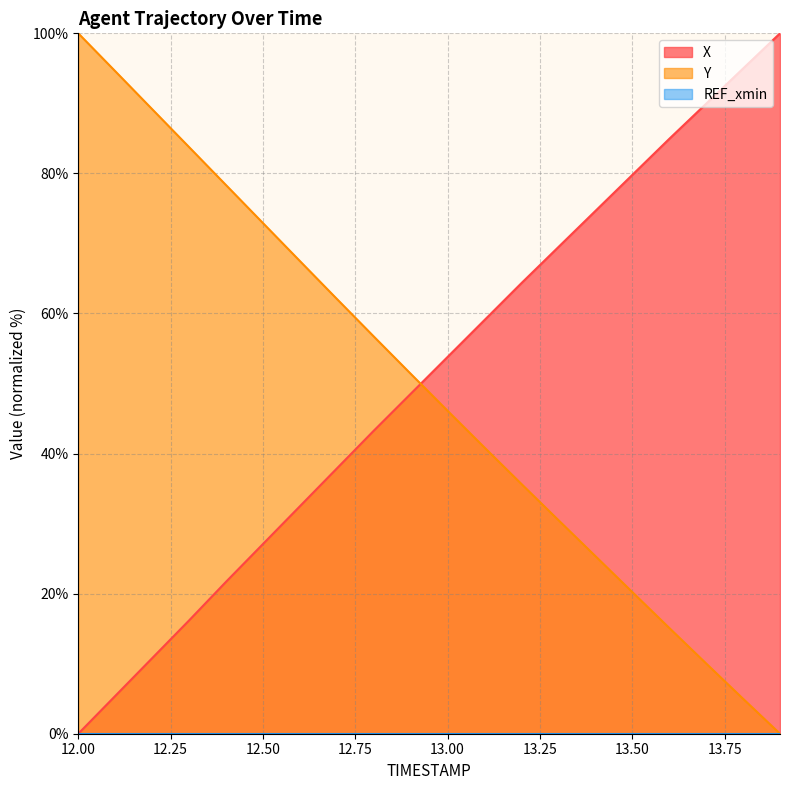

What is the value of the Y point at the 12th from the left?

40.9